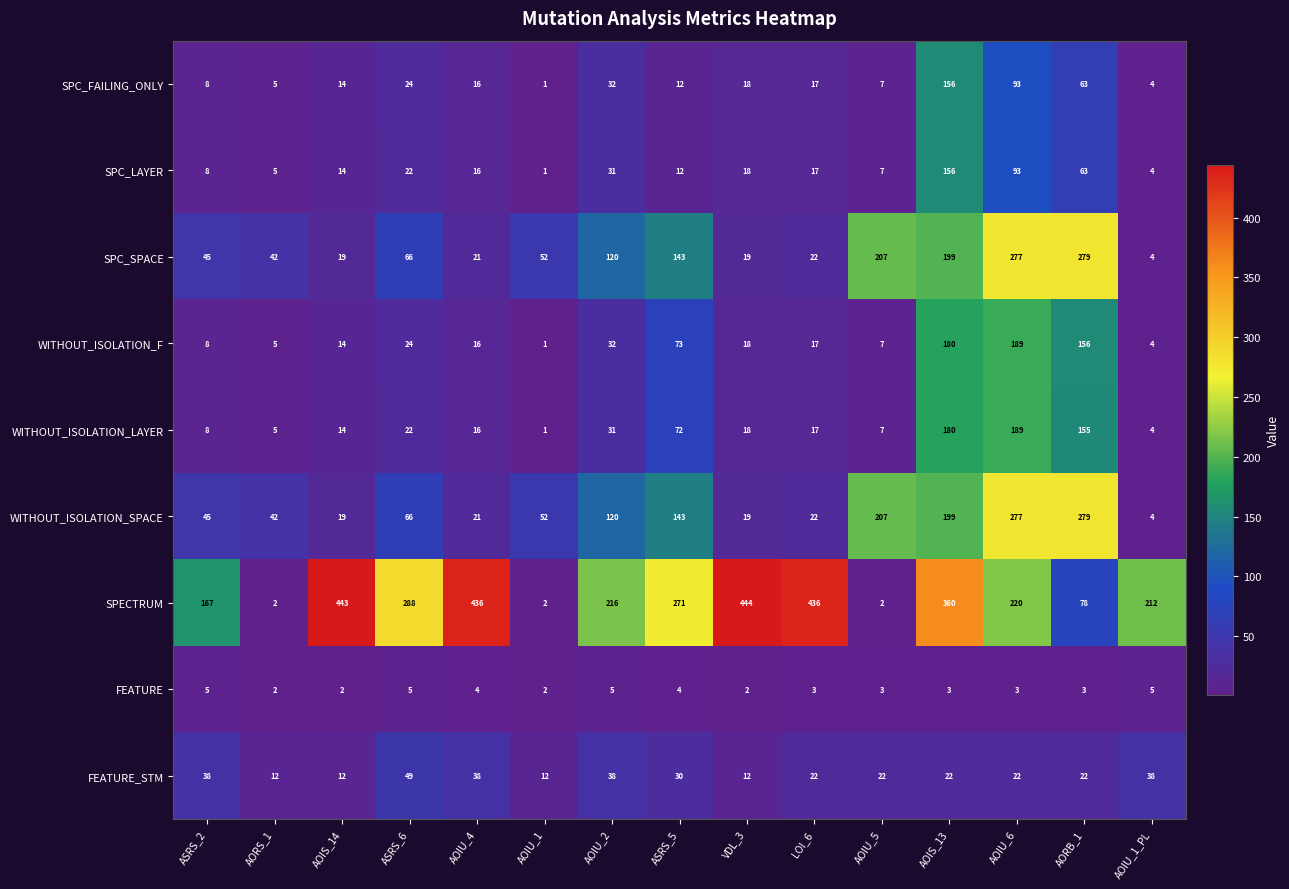

Which series has the widest spread of values?

SPECTRUM